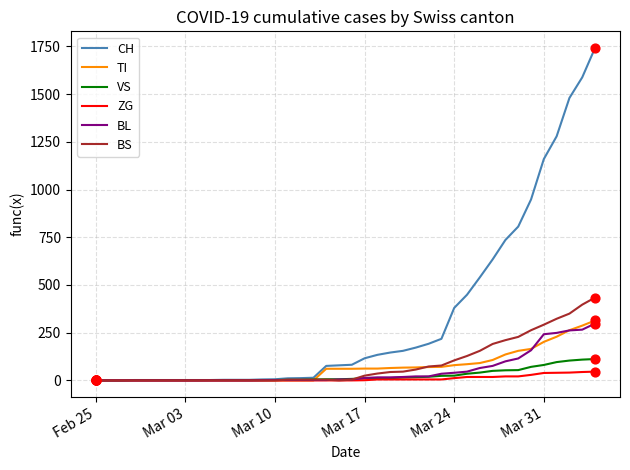

What is the highest value of the BS series?

434